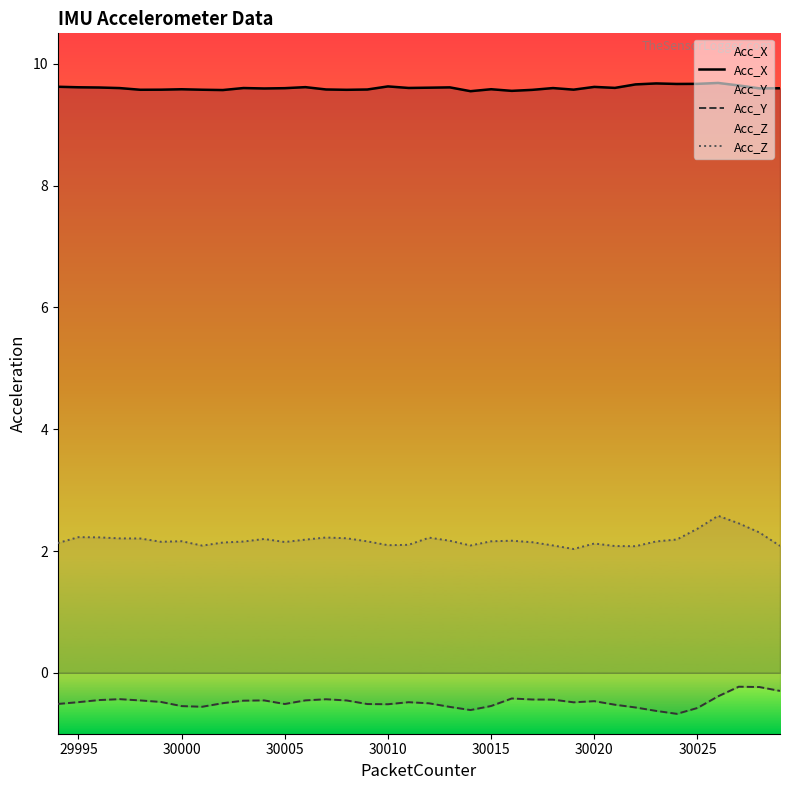

True or false: Acc_Z and Acc_X cross at least once.

False